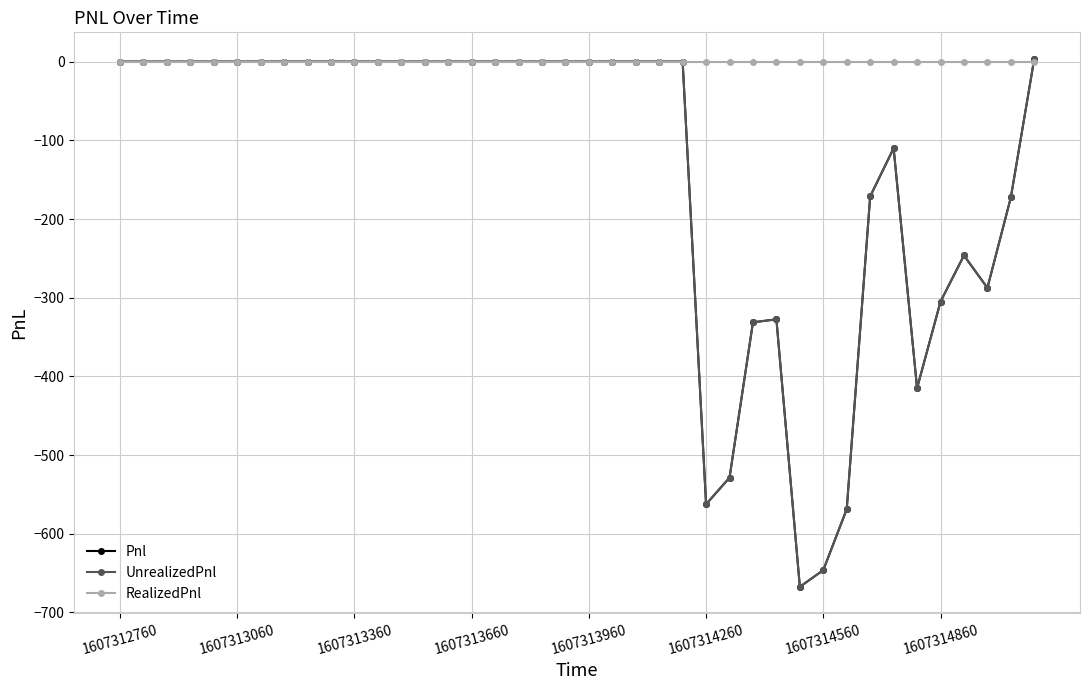

Does the chart have visible grid lines?

Yes